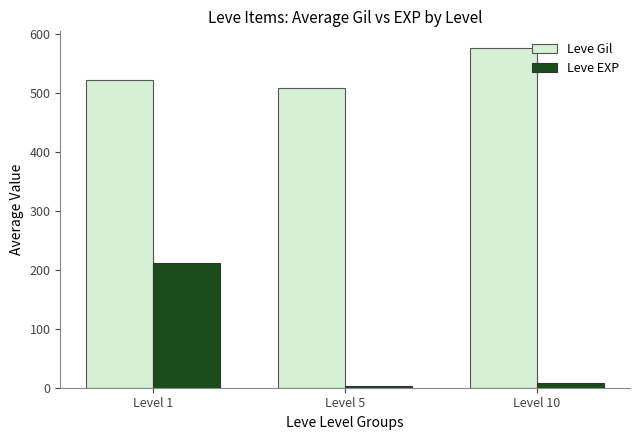

What is the sum of all Leve EXP values?

221.8